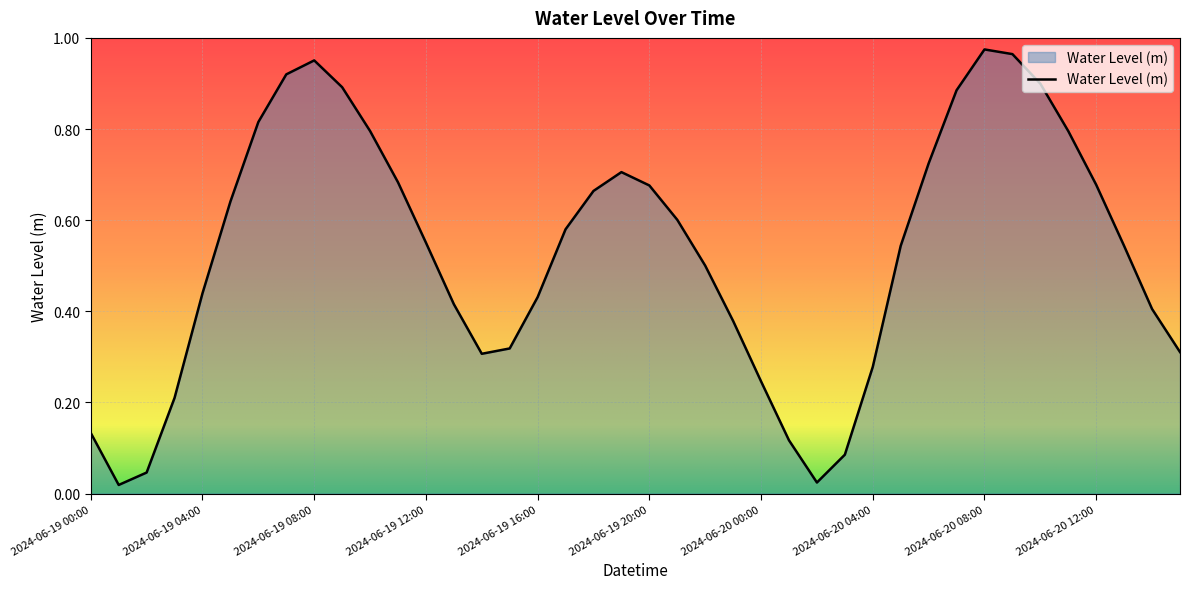

How many lines are shown in the chart?

1